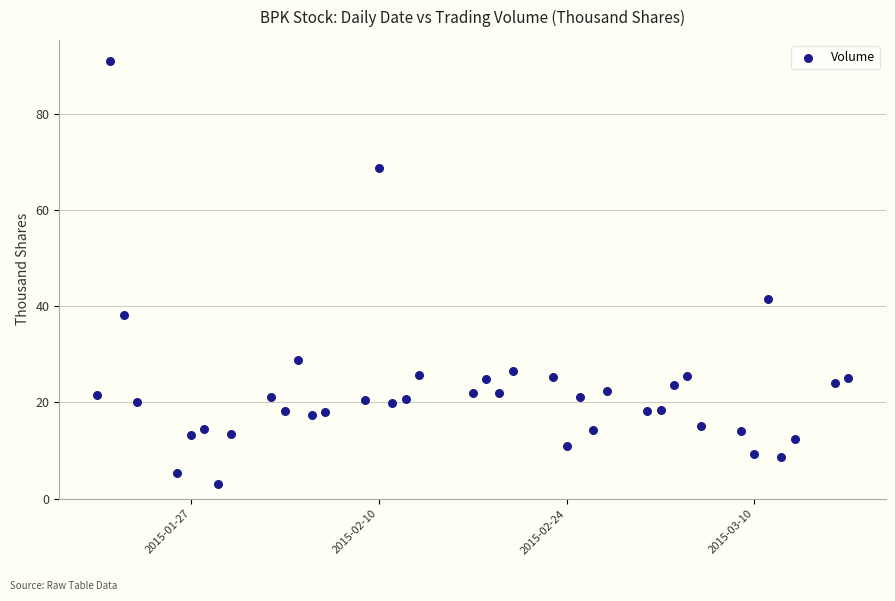

What Y value in the scatter plot is closest to 46?

41.6